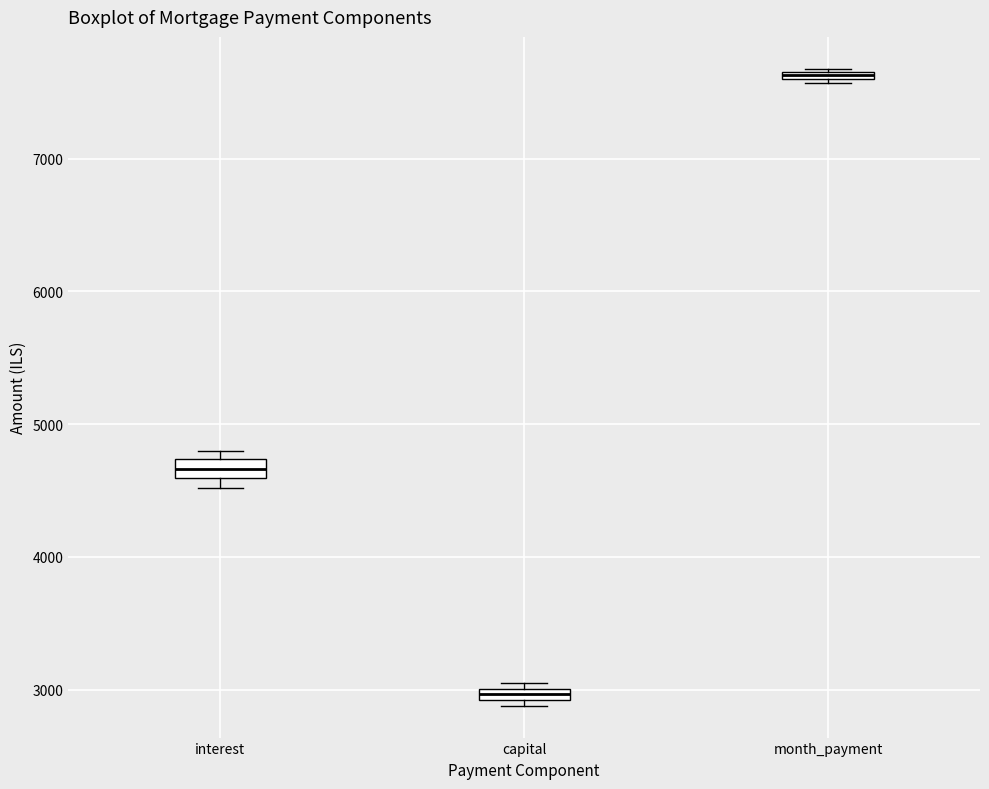

Where is the upper edge of the box for month_payment on the y-axis? The values are not printed on the chart, so give them approximately, as read against the axis.

7700